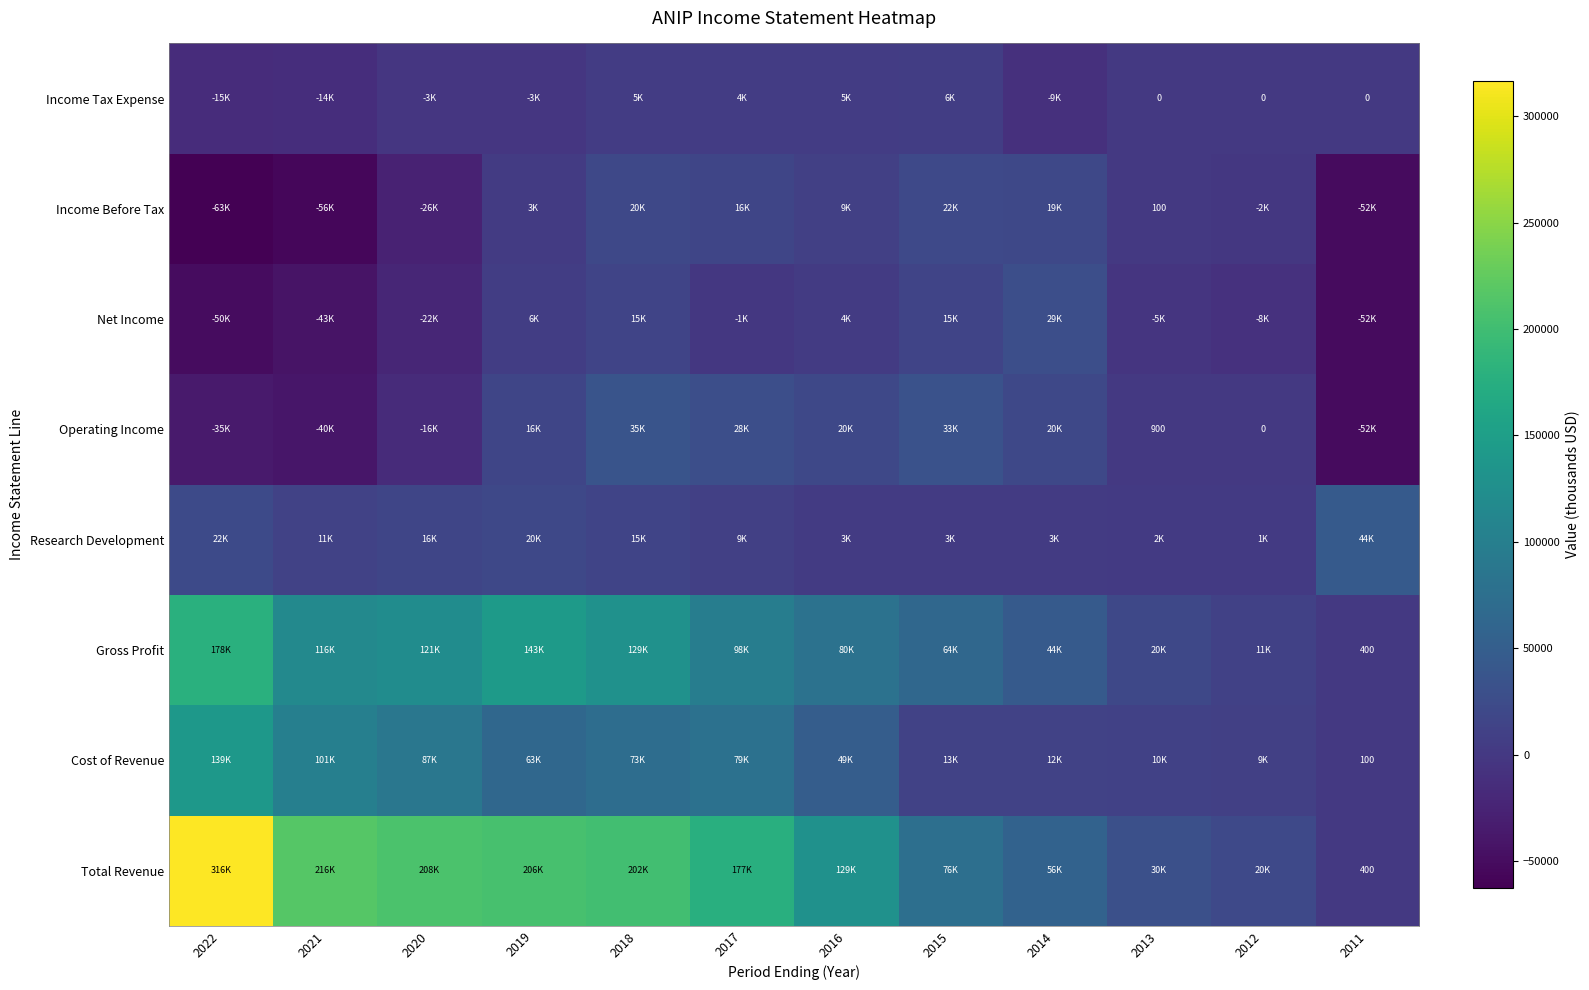

At how many categories does at least one series exceed 278834?

1